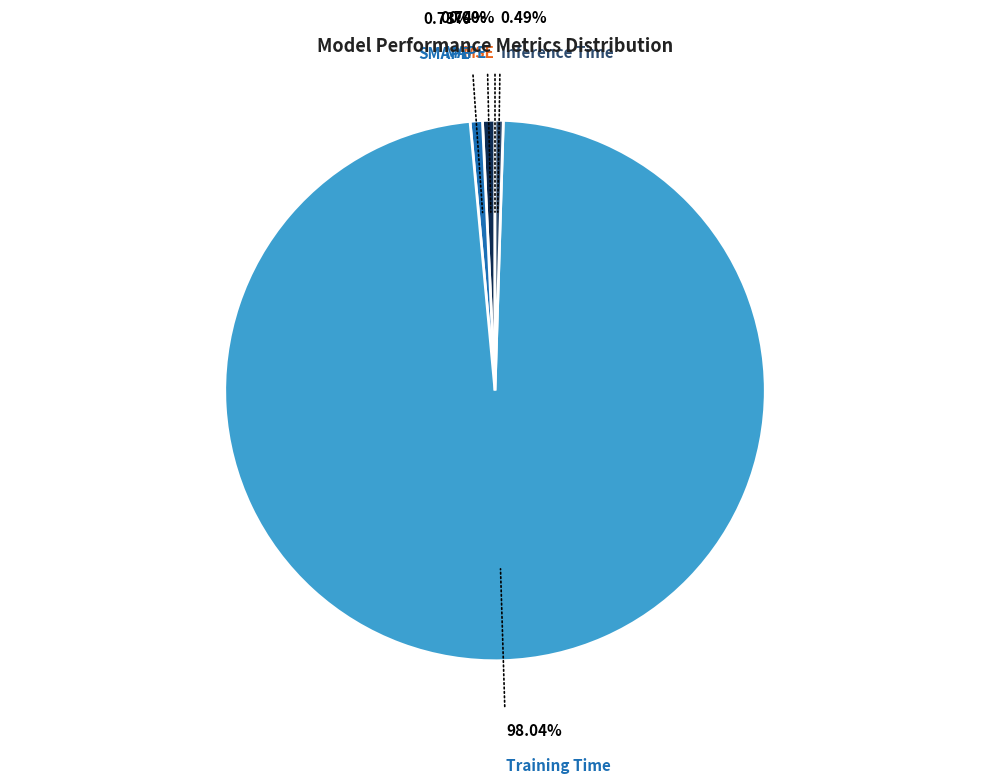

Is there any slice that represents more than half of the pie?

Yes